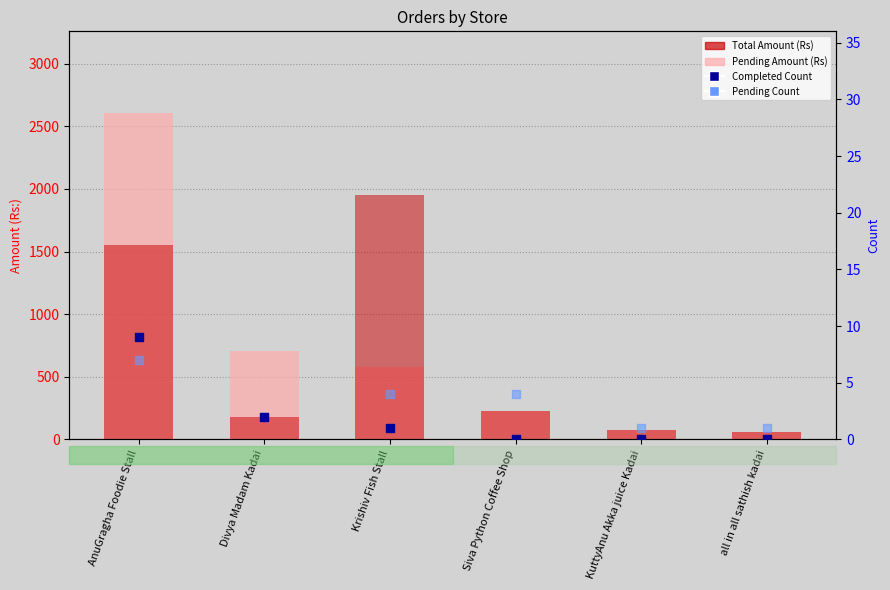

Is the value of Pending Amount (Rs) at AnuGragha Foodie Stall greater than the value of Completed Count at Siva Python Coffee Shop?

Yes